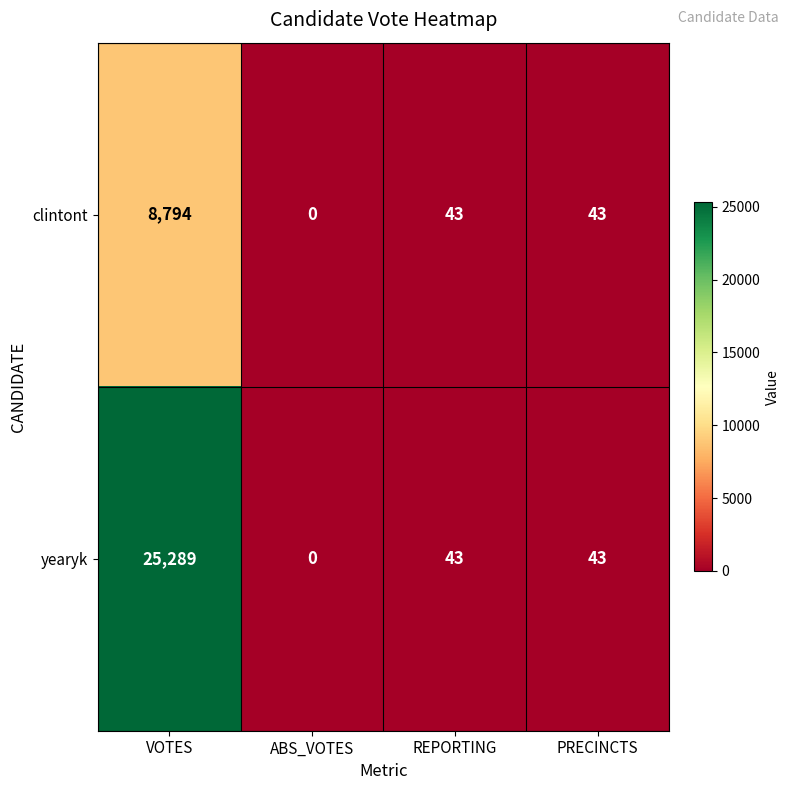

Reading left to right, list all the values displayed in this chart.

clintont: 8794	0	43	43
yearyk: 25289	0	43	43